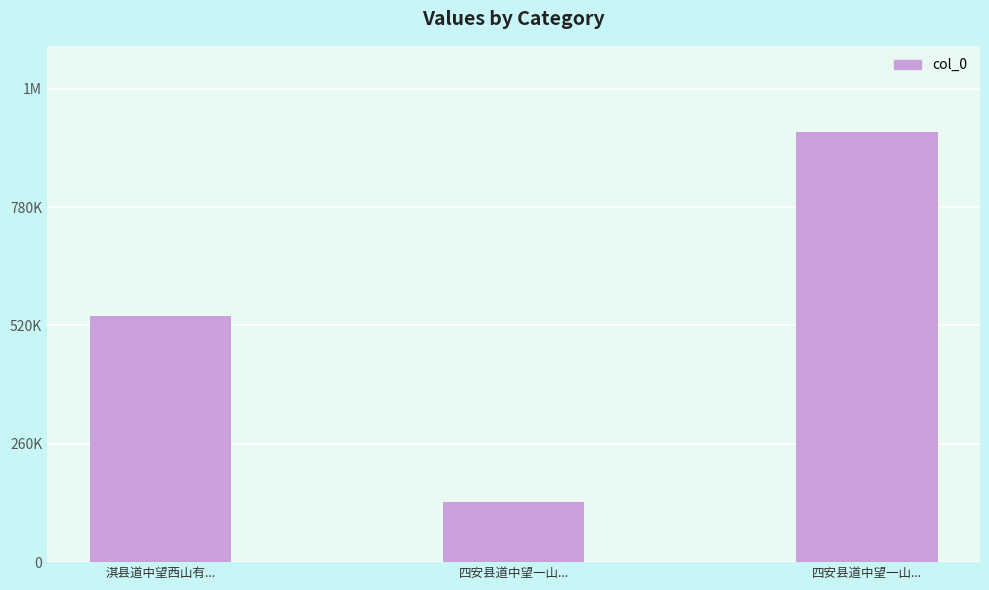

Does the chart contain any negative values?

No